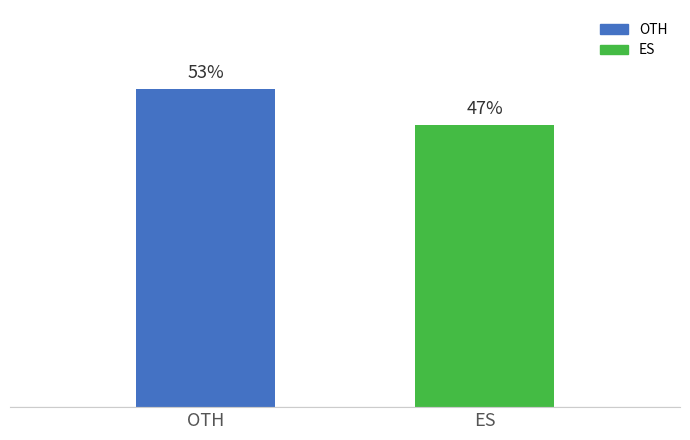

List the labels in order of value, largest first.

OTH, ES